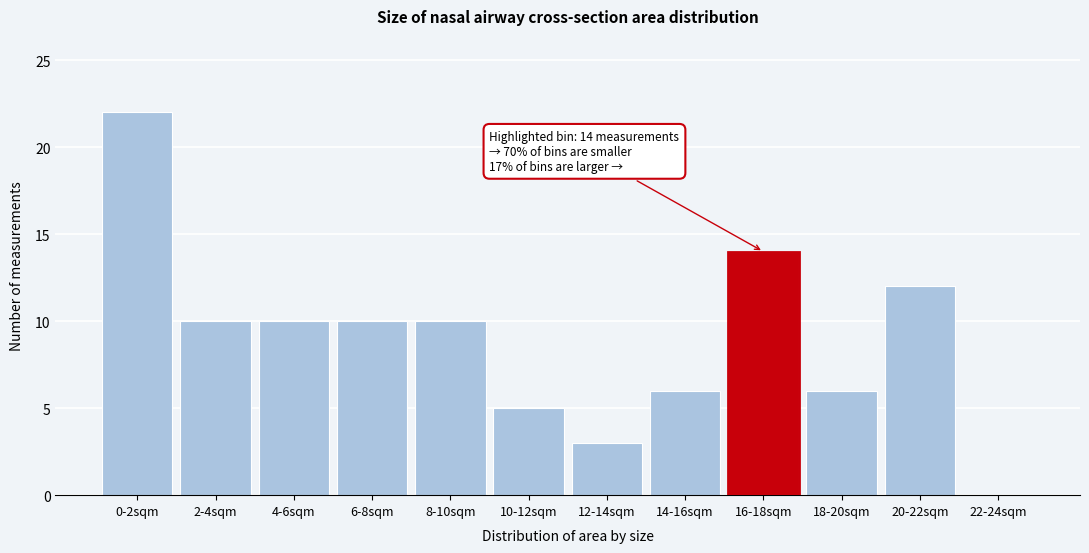

Reading right to left, extract all data points from this chart.

22-24sqm=0	20-22sqm=12	18-20sqm=6	16-18sqm=14	14-16sqm=6	12-14sqm=3	10-12sqm=5	8-10sqm=10	6-8sqm=10	4-6sqm=10	2-4sqm=10	0-2sqm=22